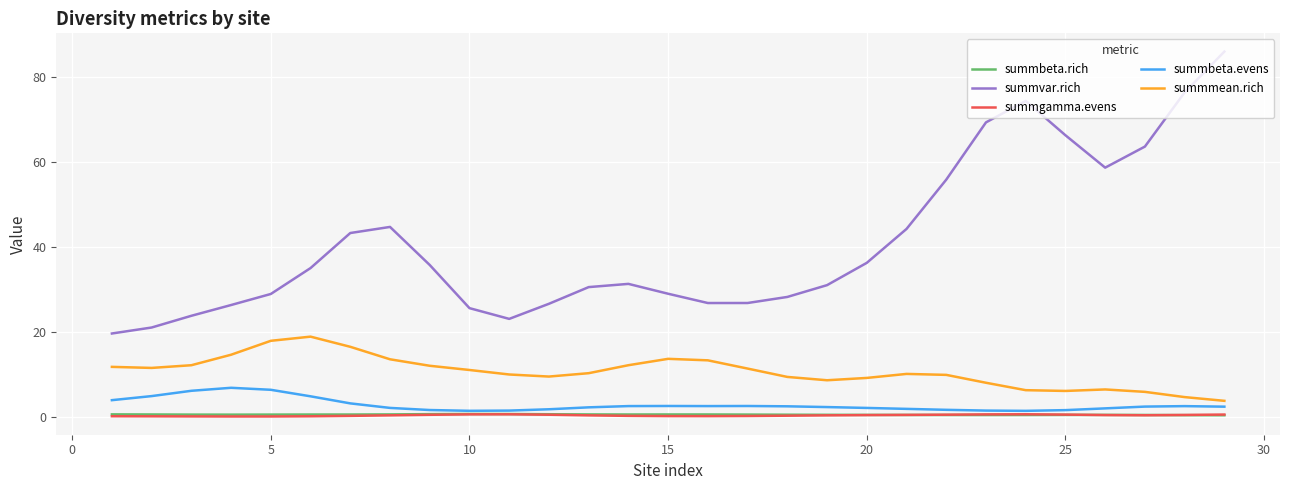

What is the lowest value of the summmean.rich series?

3.8